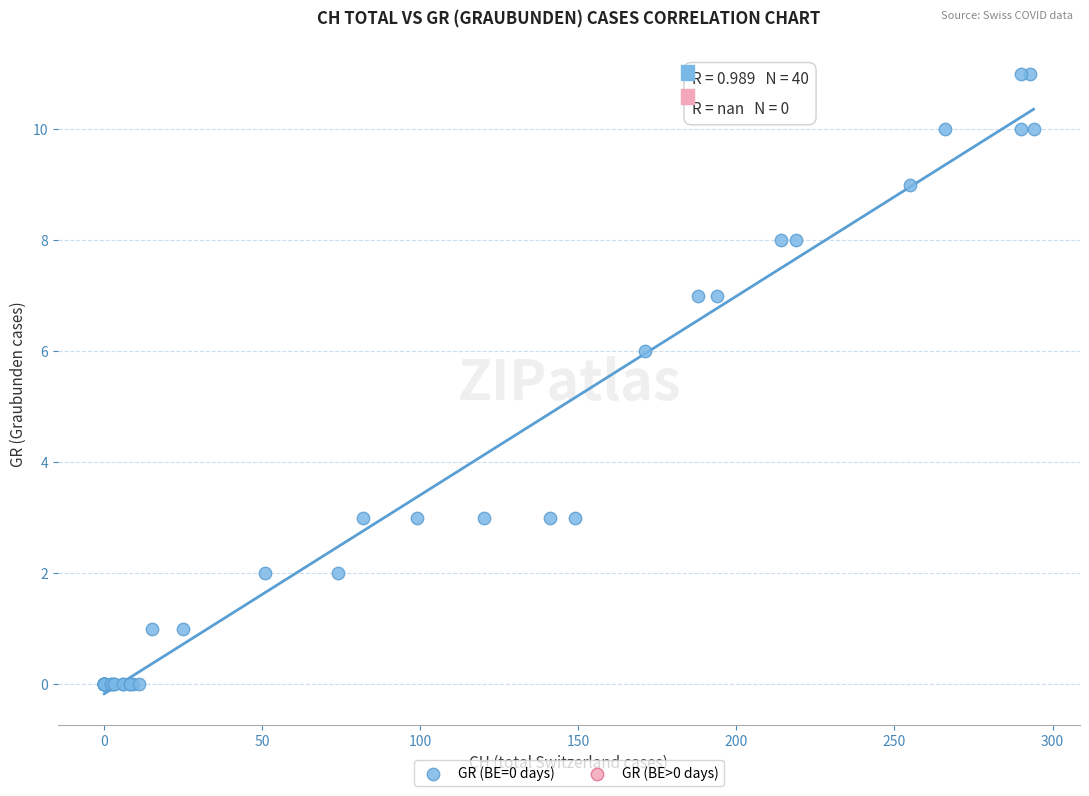

What Y value in the scatter plot is closest to 5?

6